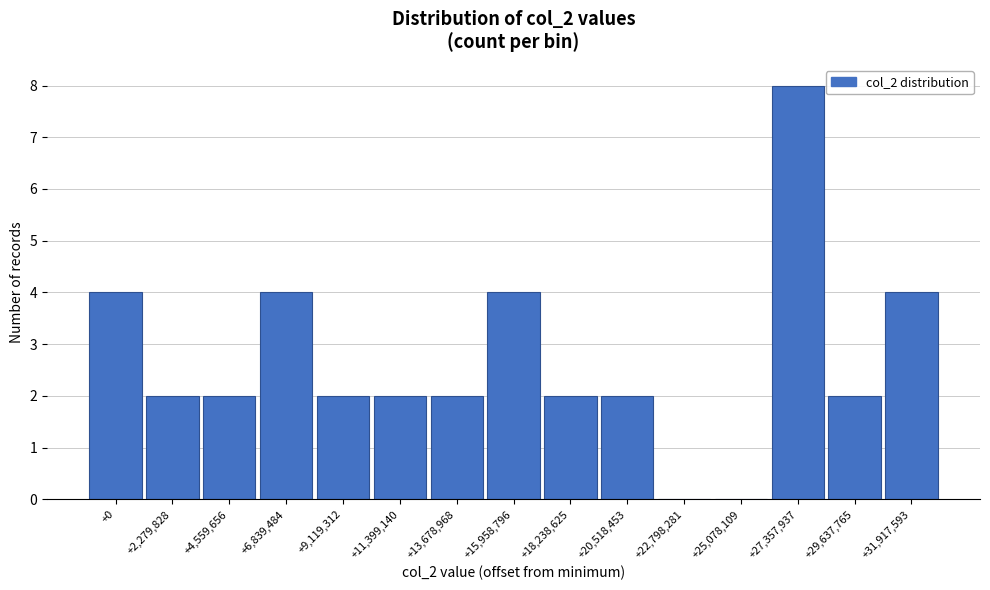

Reading right to left, what are all the values shown in this chart?

+31,917,593=4	+29,637,765=2	+27,357,937=8	+25,078,109=0	+22,798,281=0	+20,518,453=2	+18,238,625=2	+15,958,796=4	+13,678,968=2	+11,399,140=2	+9,119,312=2	+6,839,484=4	+4,559,656=2	+2,279,828=2	+0=4